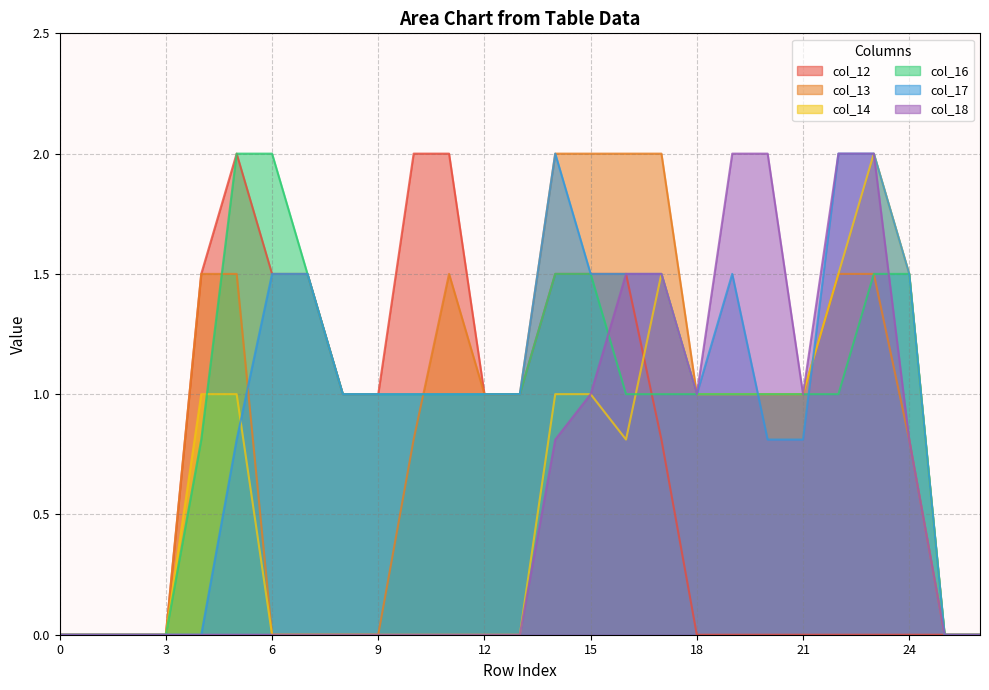

What is the difference between the maximum and minimum values in the col_12 series?

2.0